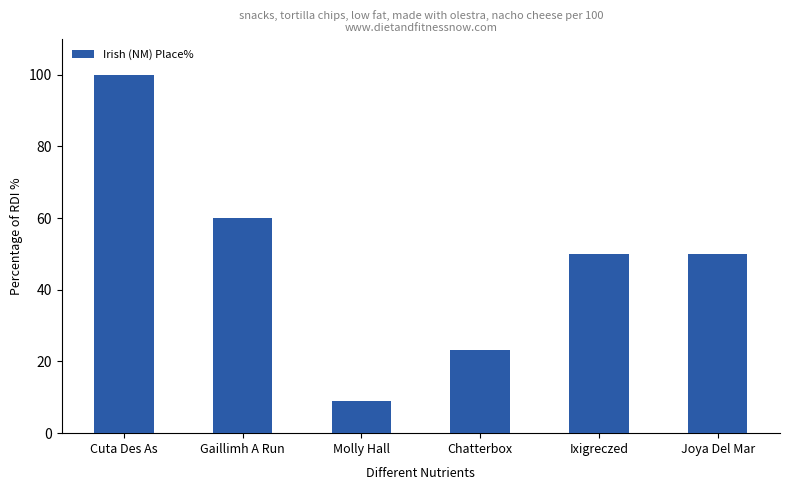

What position from the right is Chatterbox?

3